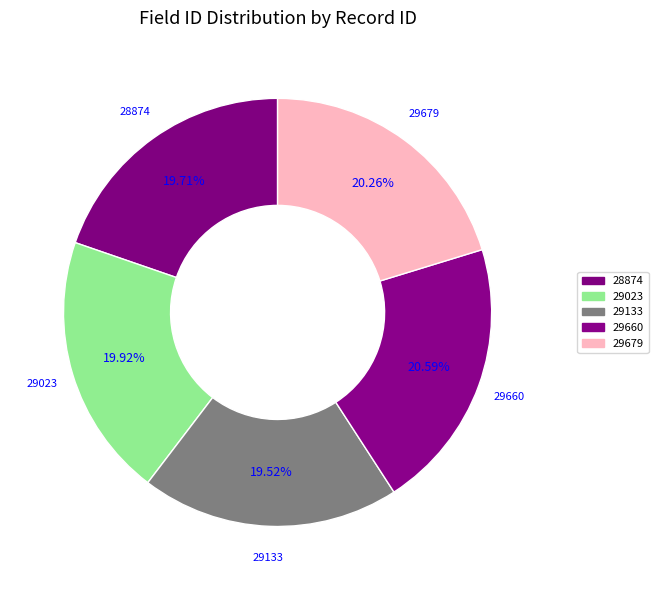

To the nearest percent, what percentage of the pie is 29133?

20%